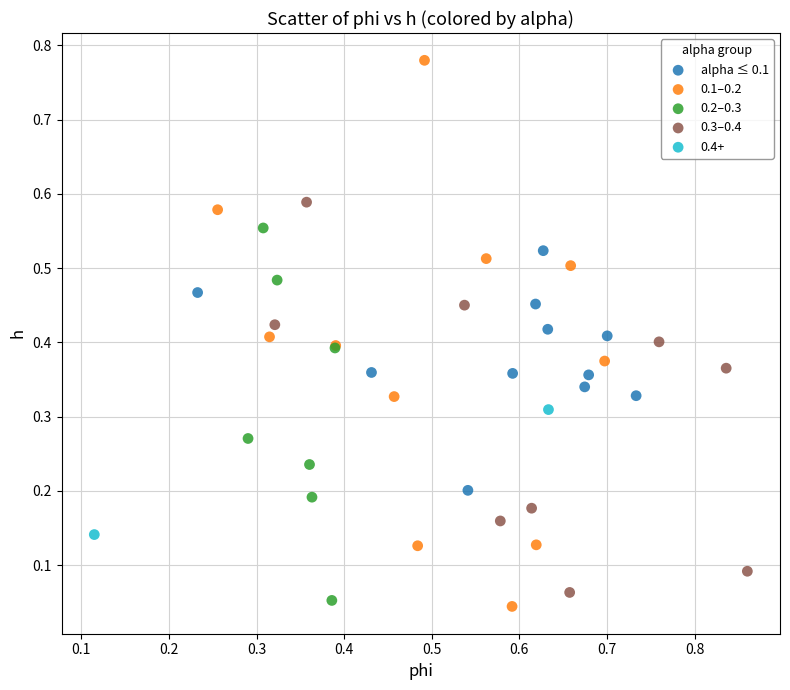

What are all the series names shown in the legend?

alpha ≤ 0.1, 0.1–0.2, 0.2–0.3, 0.3–0.4, 0.4+